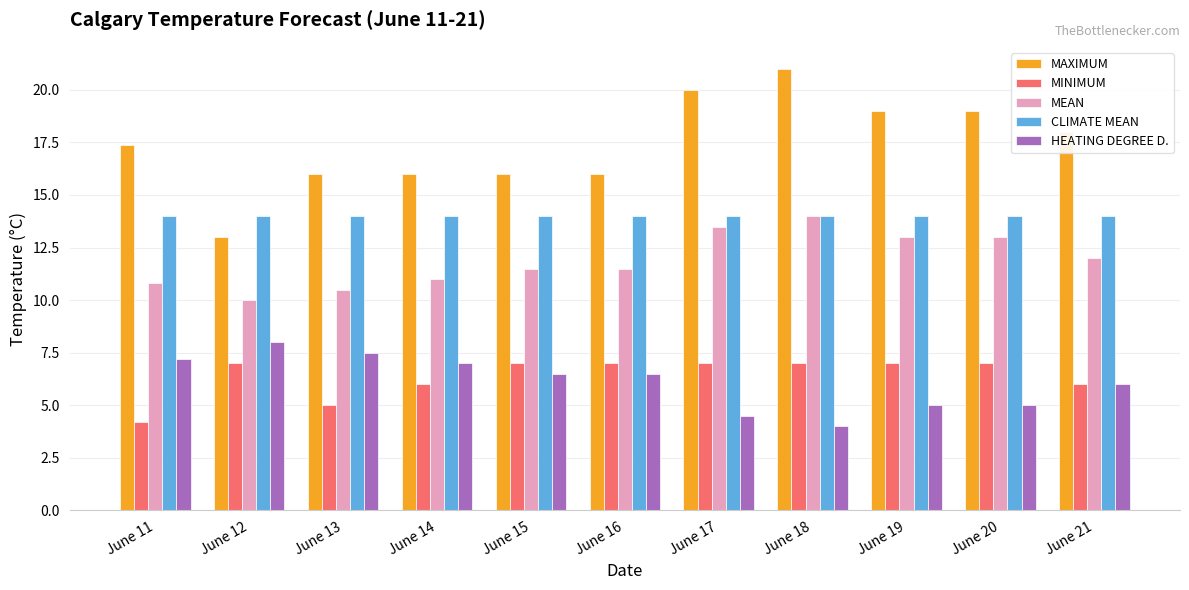

Reading left to right, extract all data points from this chart.

MAXIMUM: 17.4	13.0	16.0	16.0	16.0	16.0	20.0	21.0	19.0	19.0	18.0
MINIMUM: 4.2	7.0	5.0	6.0	7.0	7.0	7.0	7.0	7.0	7.0	6.0
MEAN: 10.8	10.0	10.5	11.0	11.5	11.5	13.5	14.0	13.0	13.0	12.0
CLIMATE MEAN: 14.0	14.0	14.0	14.0	14.0	14.0	14.0	14.0	14.0	14.0	14.0
HEATING DEGREE D.: 7.2	8.0	7.5	7.0	6.5	6.5	4.5	4.0	5.0	5.0	6.0